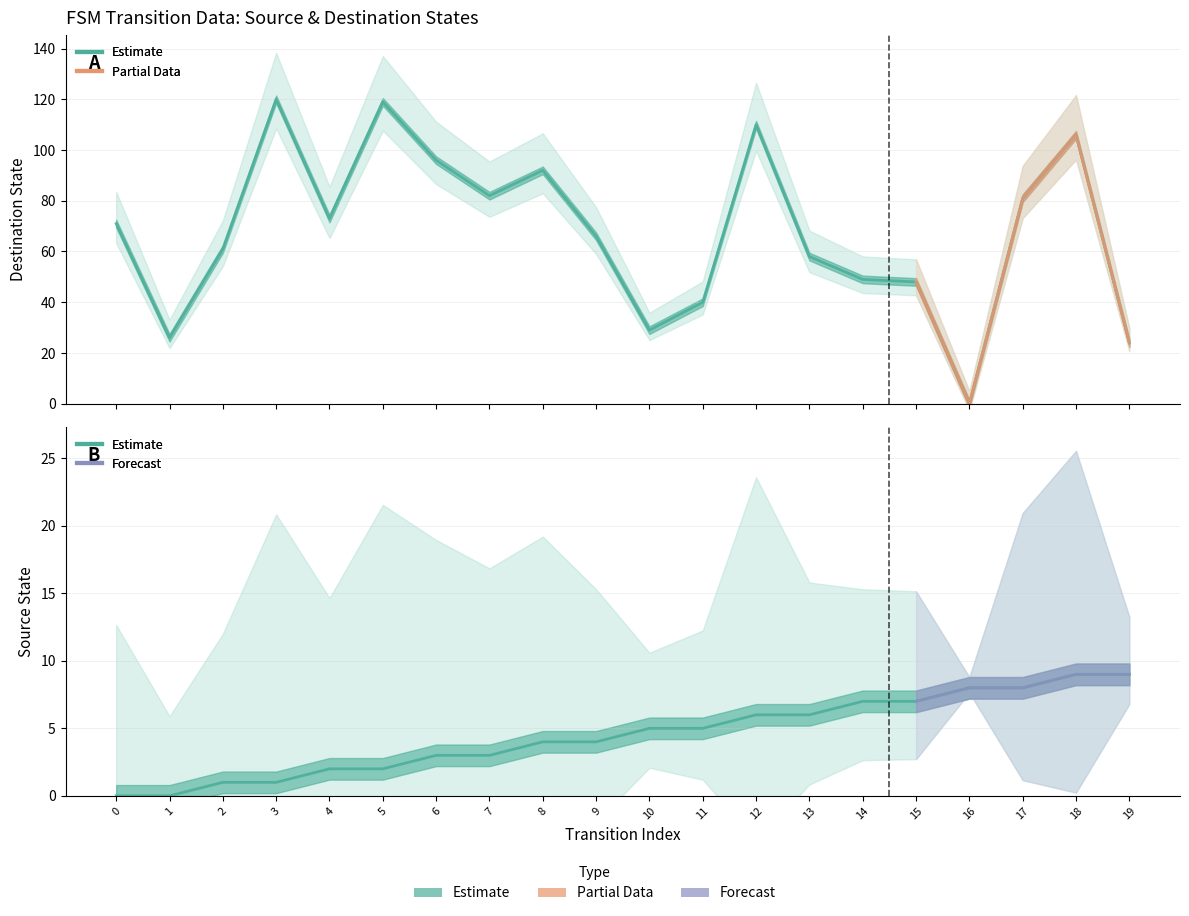

How many values in source_state are above zero?

18